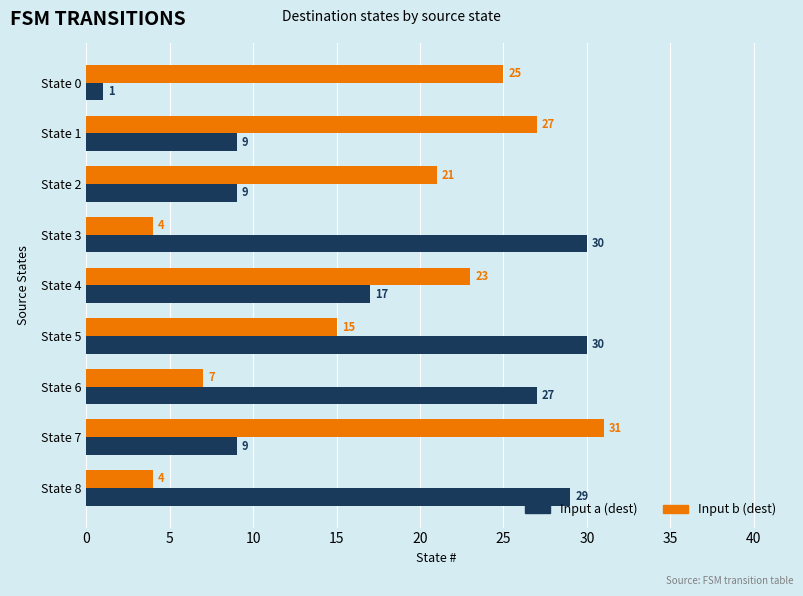

How many categories are shown in the chart?

9